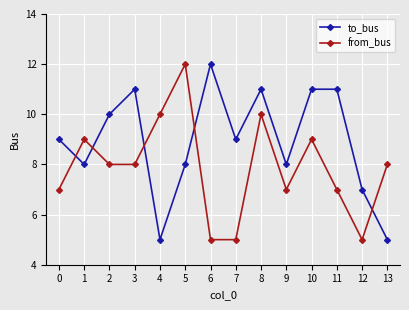

Rank the series at 13 from lowest to highest value.

to_bus, from_bus